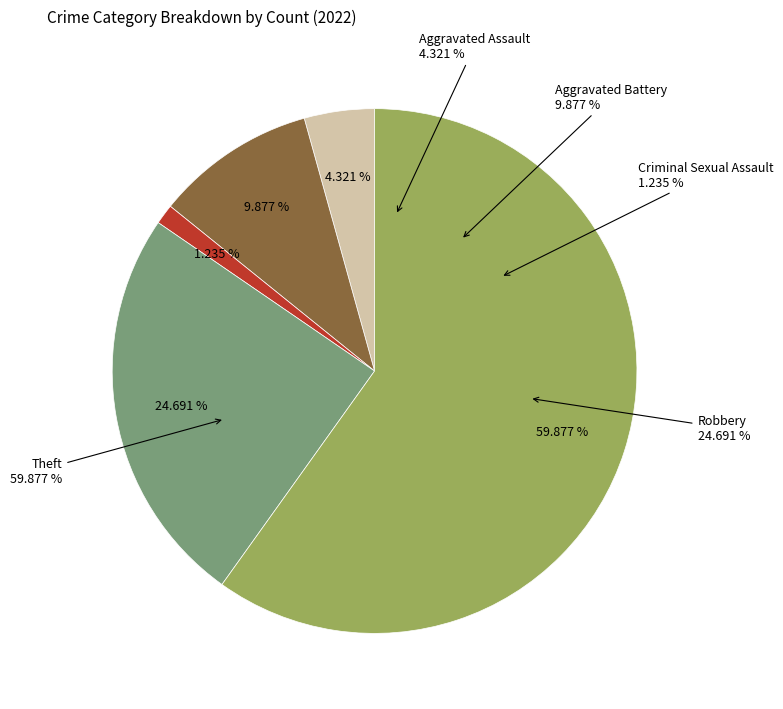

Does any single category account for the majority?

Yes